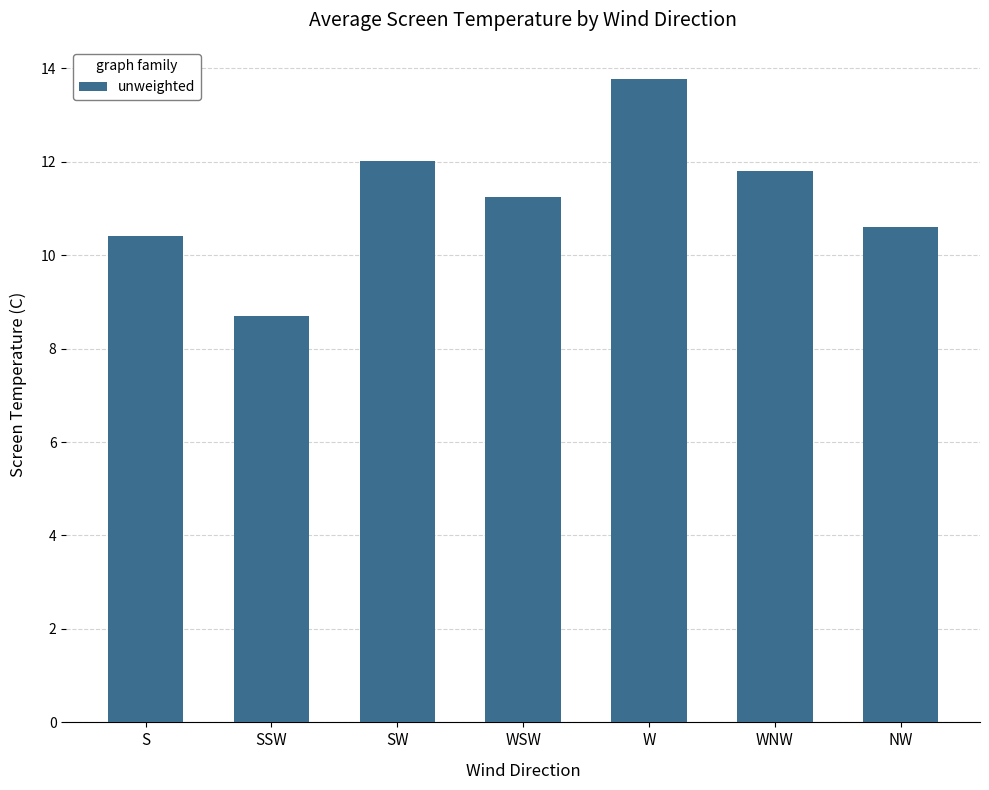

Rank the categories by value from lowest to highest.

SSW, S, NW, WSW, WNW, SW, W